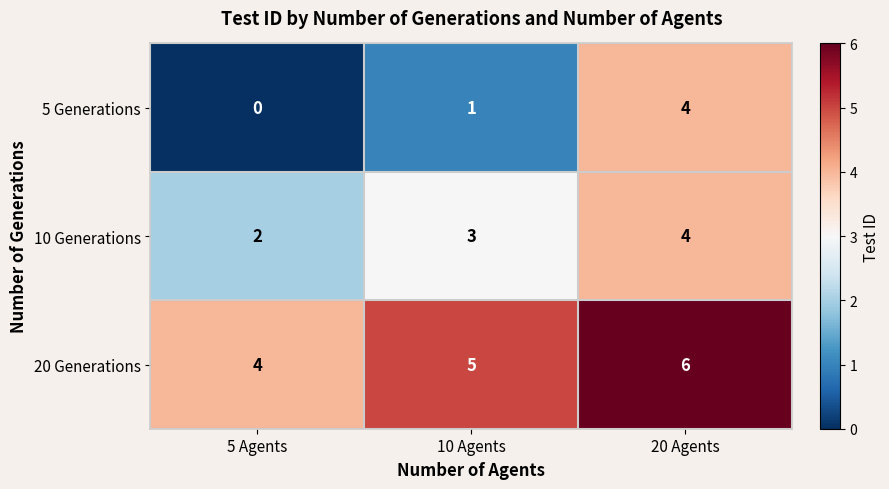

Rank the categories by 5 Generations value from lowest to highest.

5 Agents, 10 Agents, 20 Agents